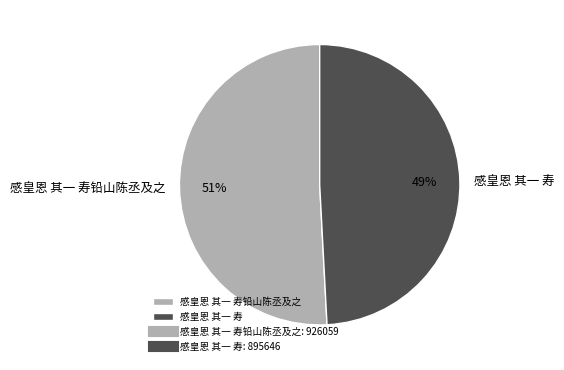

What is the largest slice in the pie chart?

感皇恩 其一 寿铅山陈丞及之